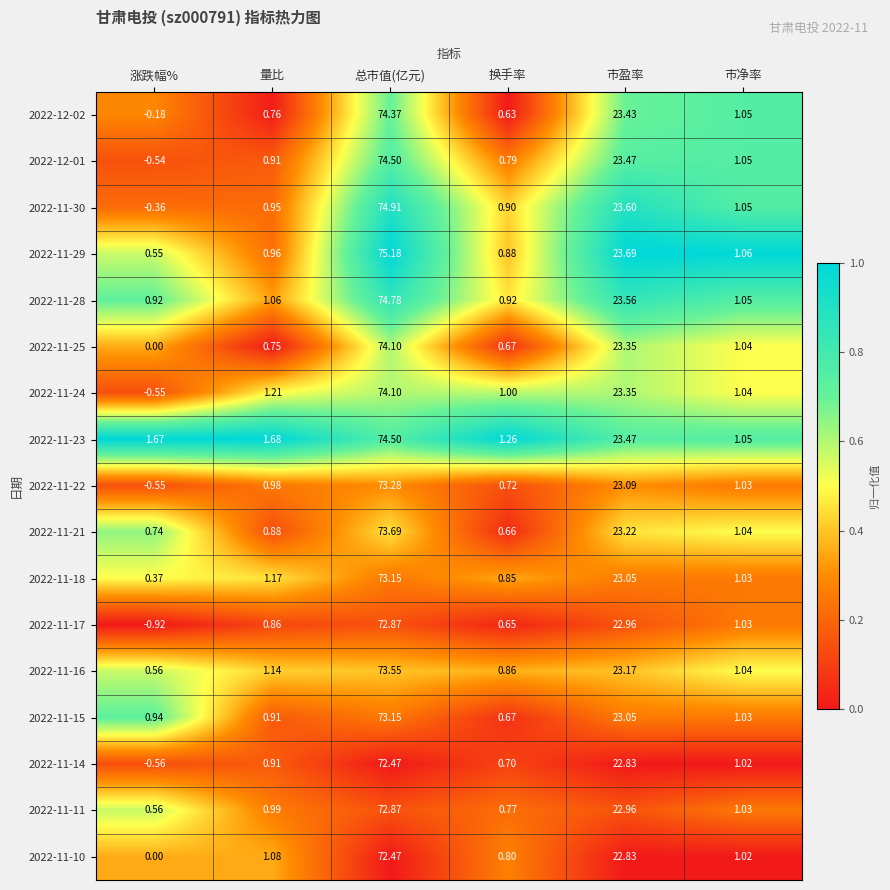

Where is 2022-11-21 nearest to the value 37?

市盈率